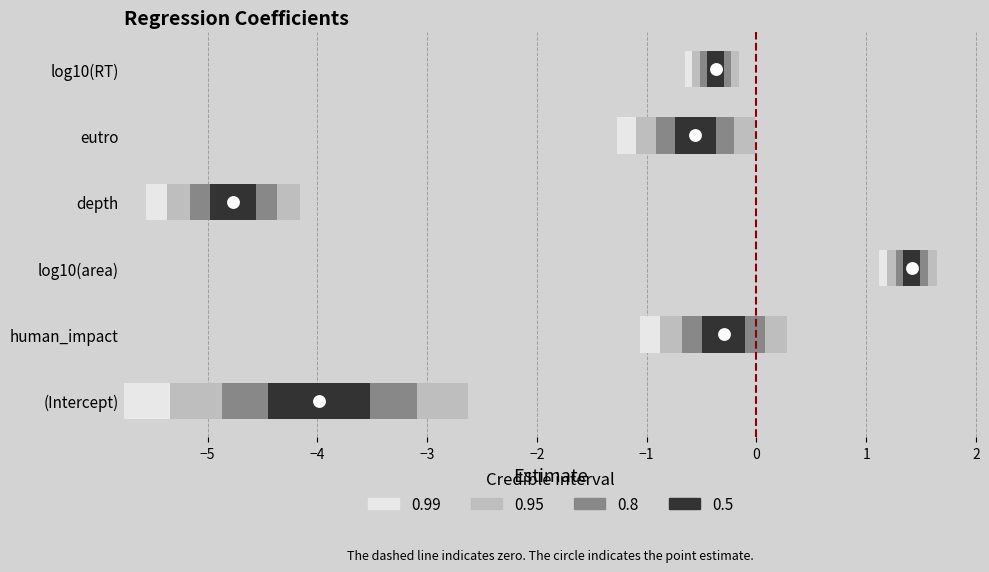

At which category is the sum across all series the highest?

log10(area)